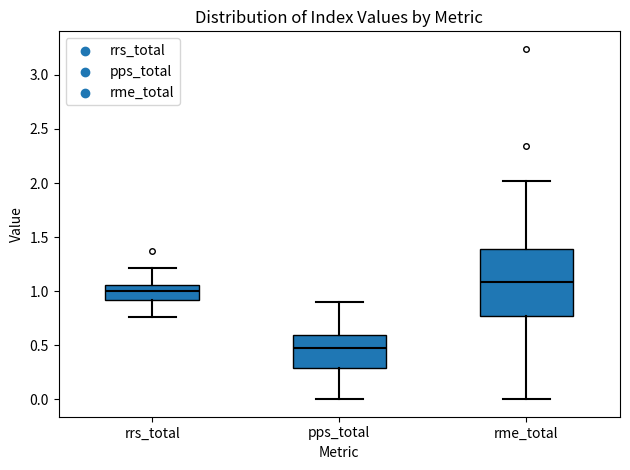

Where is the lower edge of the box for rme_total on the y-axis? The values are not printed on the chart, so give them approximately, as read against the axis.

0.75